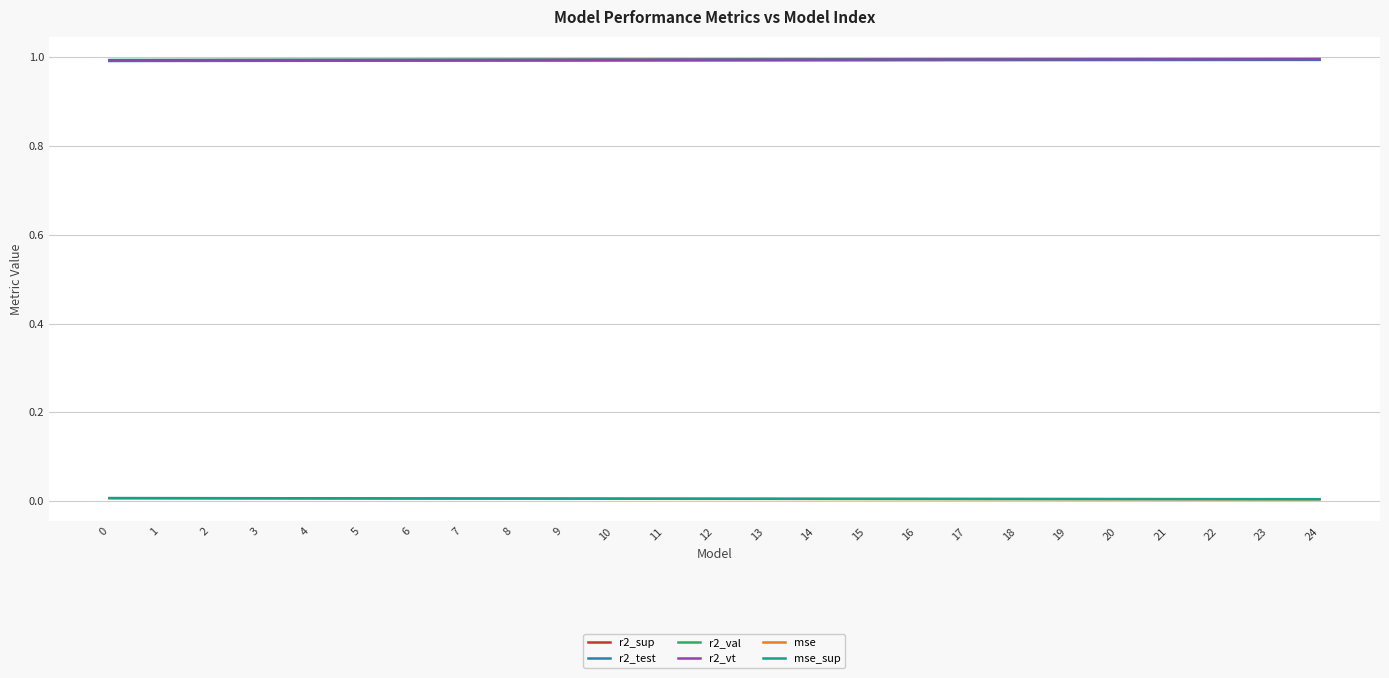

True or false: mse_sup and mse intersect in this chart.

False